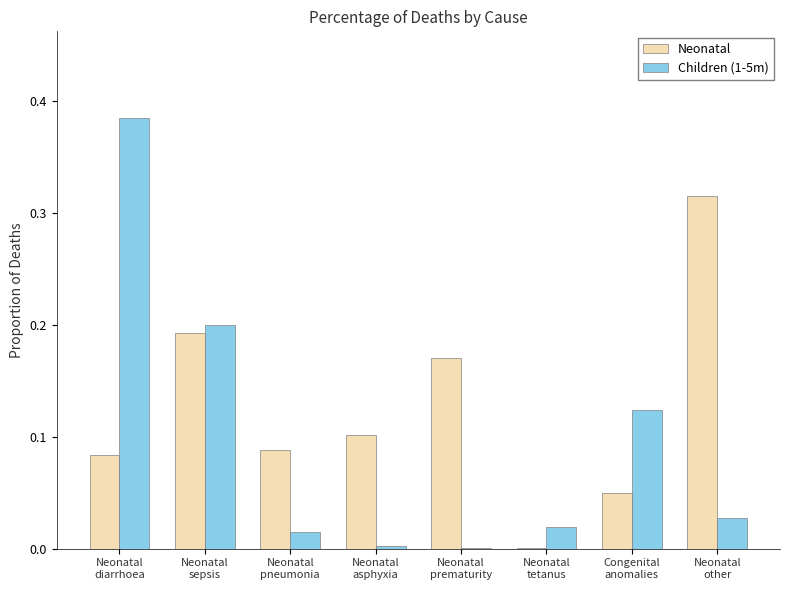

Which series has the largest total across all categories?

Neonatal